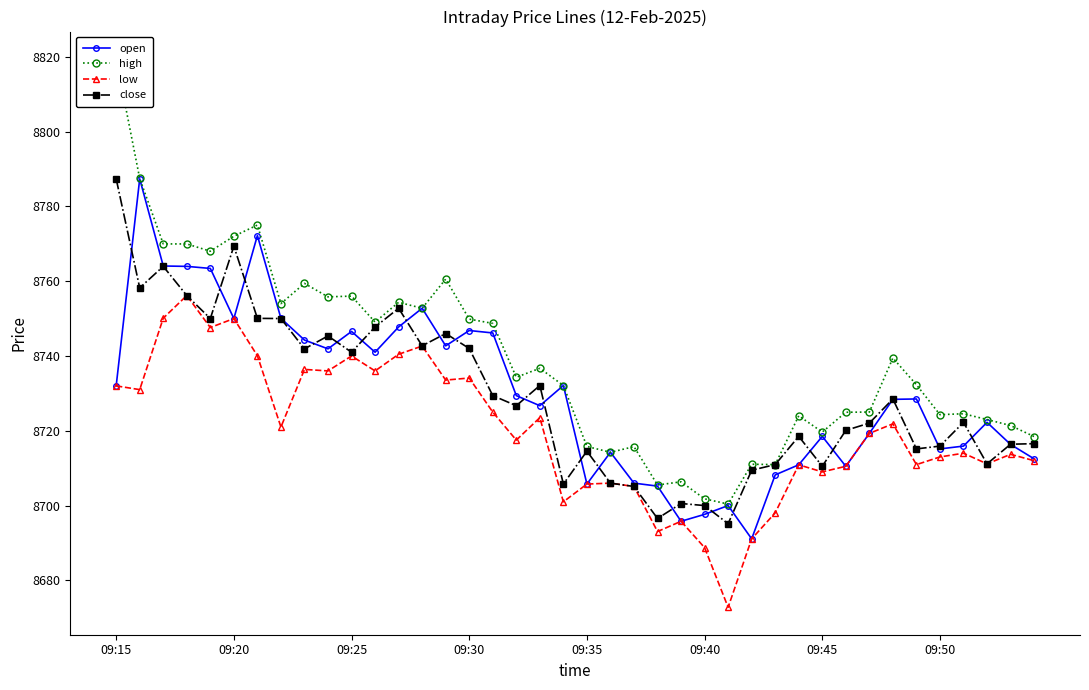

Is this an area chart (filled region under the line)?

No